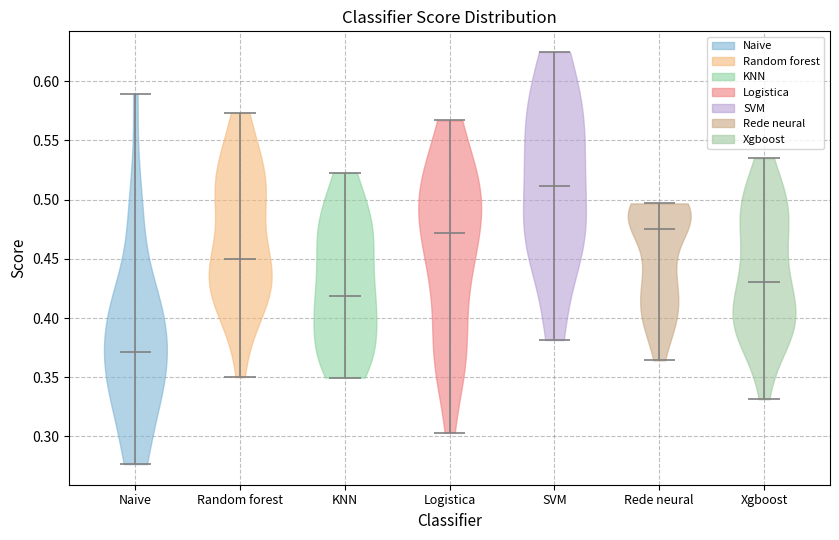

Reading left to right, read every violin against the y-axis: where its median line is, and the lowest and highest points it reaches. The values are not printed on the chart, so give them approximately, as read against the axis.

Naive: median line 0.370, lowest point 0.275, highest point 0.590
Random forest: median line 0.450, lowest point 0.350, highest point 0.575
KNN: median line 0.420, lowest point 0.350, highest point 0.525
Logistica: median line 0.470, lowest point 0.305, highest point 0.565
SVM: median line 0.510, lowest point 0.380, highest point 0.625
Rede neural: median line 0.475, lowest point 0.365, highest point 0.495
Xgboost: median line 0.430, lowest point 0.330, highest point 0.535